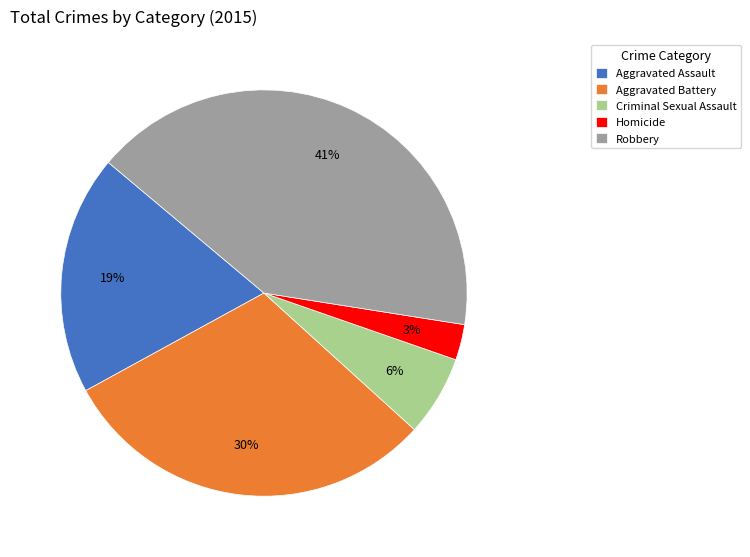

Do Criminal Sexual Assault and Aggravated Assault together represent more than half of the pie?

No